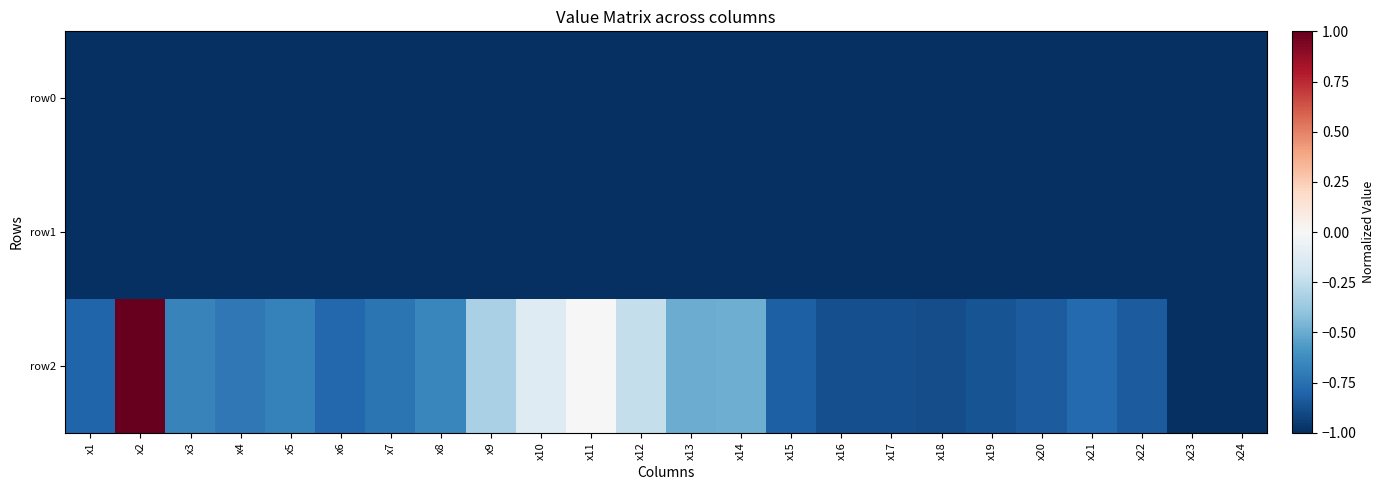

What is the maximum value shown in the chart?

1.0